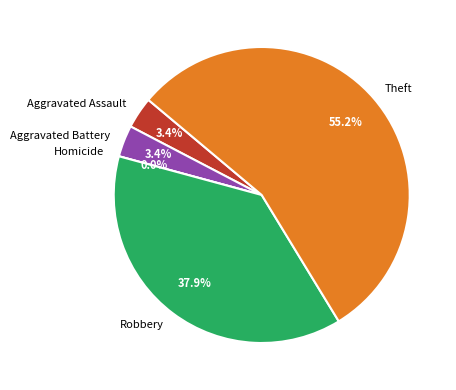

What percentage is the Robbery slice, to the nearest percent?

38%